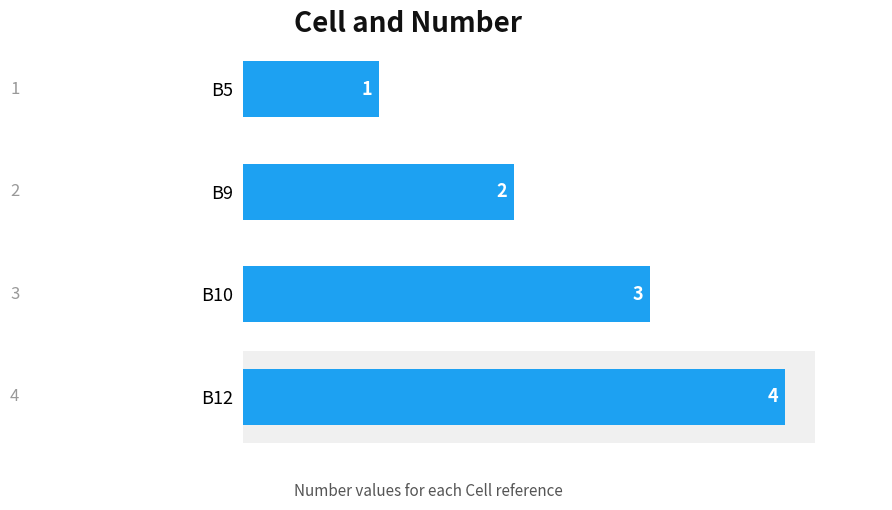

Rank the categories by value from highest to lowest.

B12, B10, B9, B5